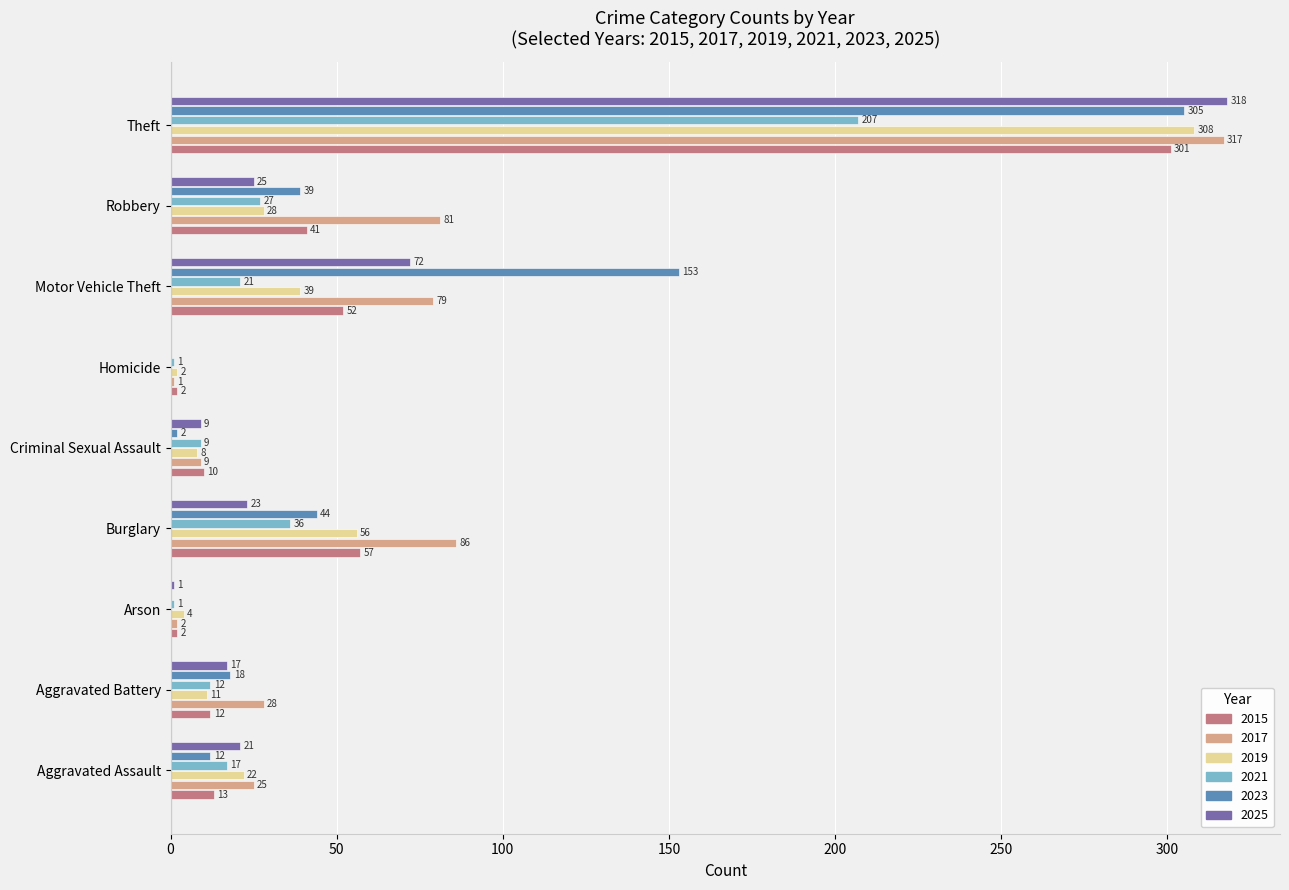

The 2017 series shows 104 at Motor Vehicle Theft. True or false?

False